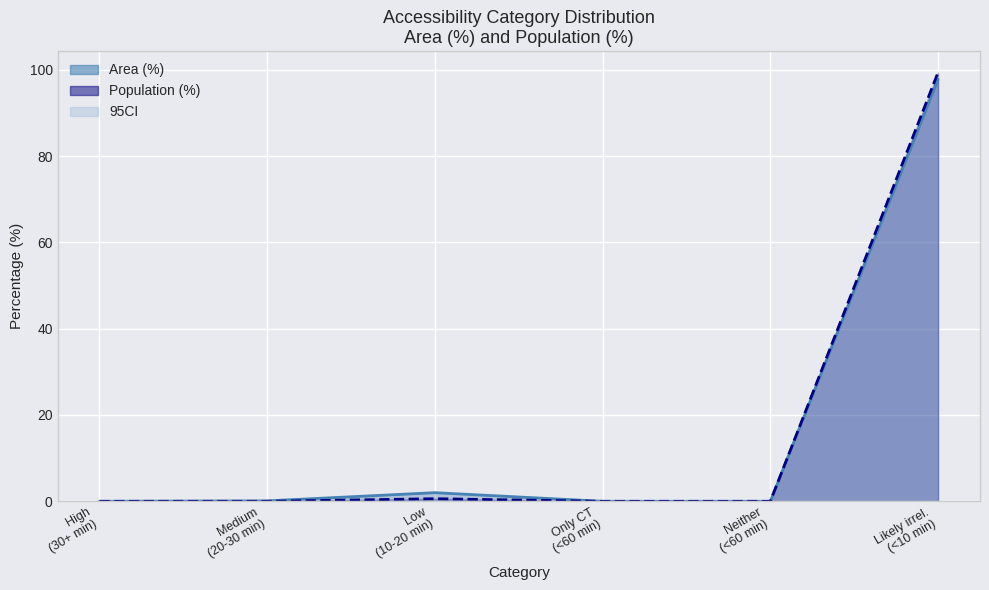

What is the greatest value displayed?

99.4